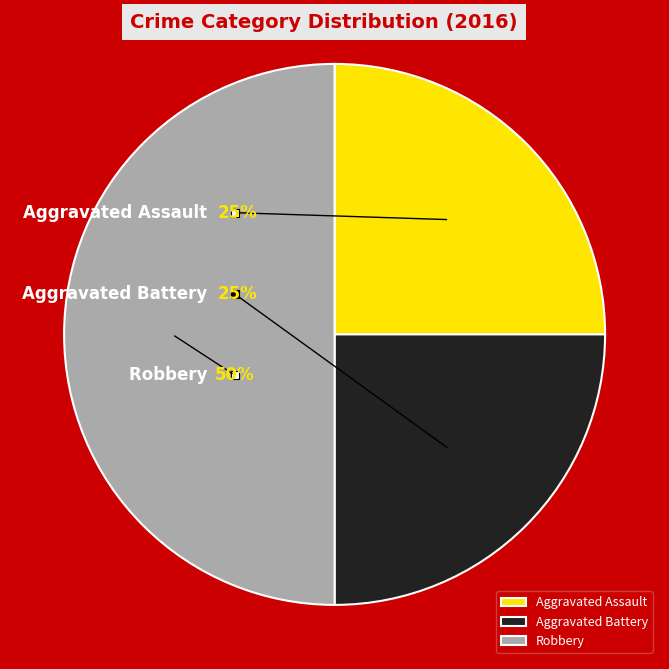

What percentage is NOT represented by Aggravated Battery?

75.0%